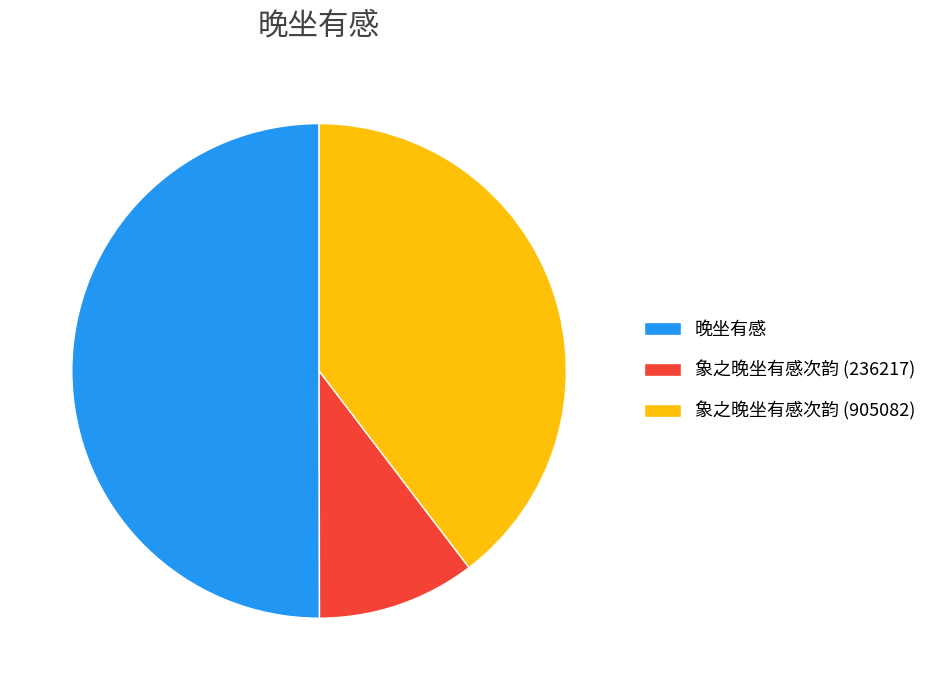

How many slices are in this pie chart?

3